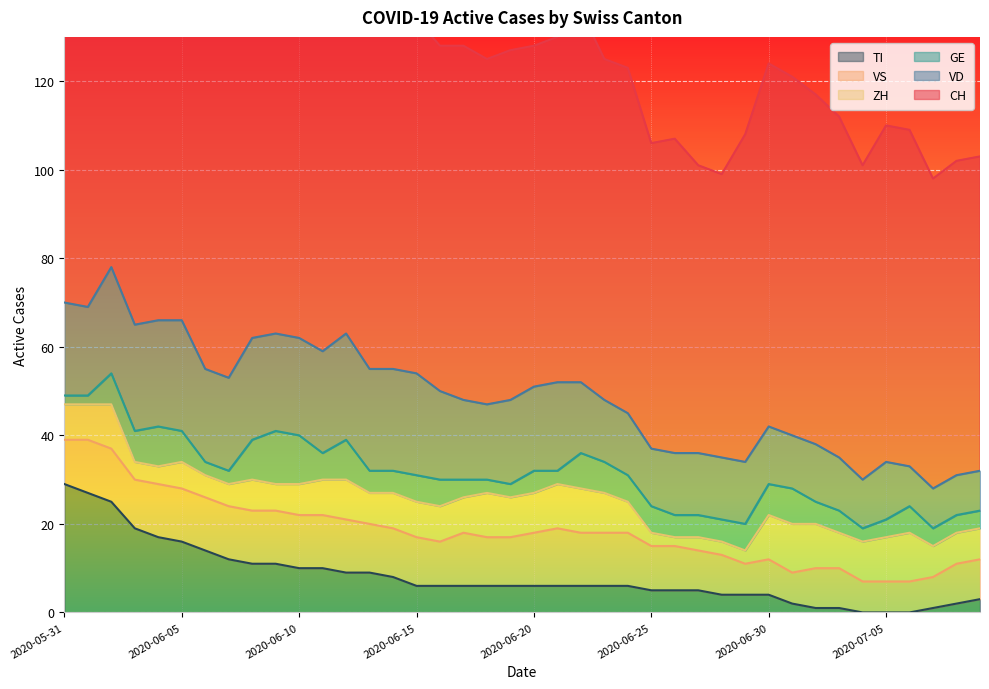

How many GE values are between 4 and 7?

25